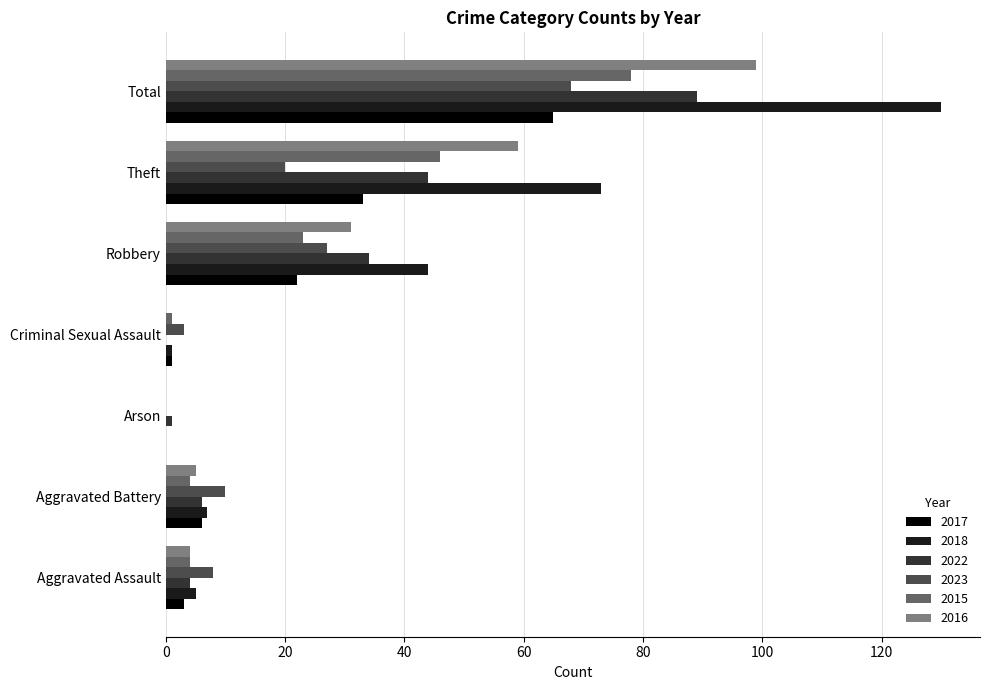

Which series has the largest total across all categories?

2018